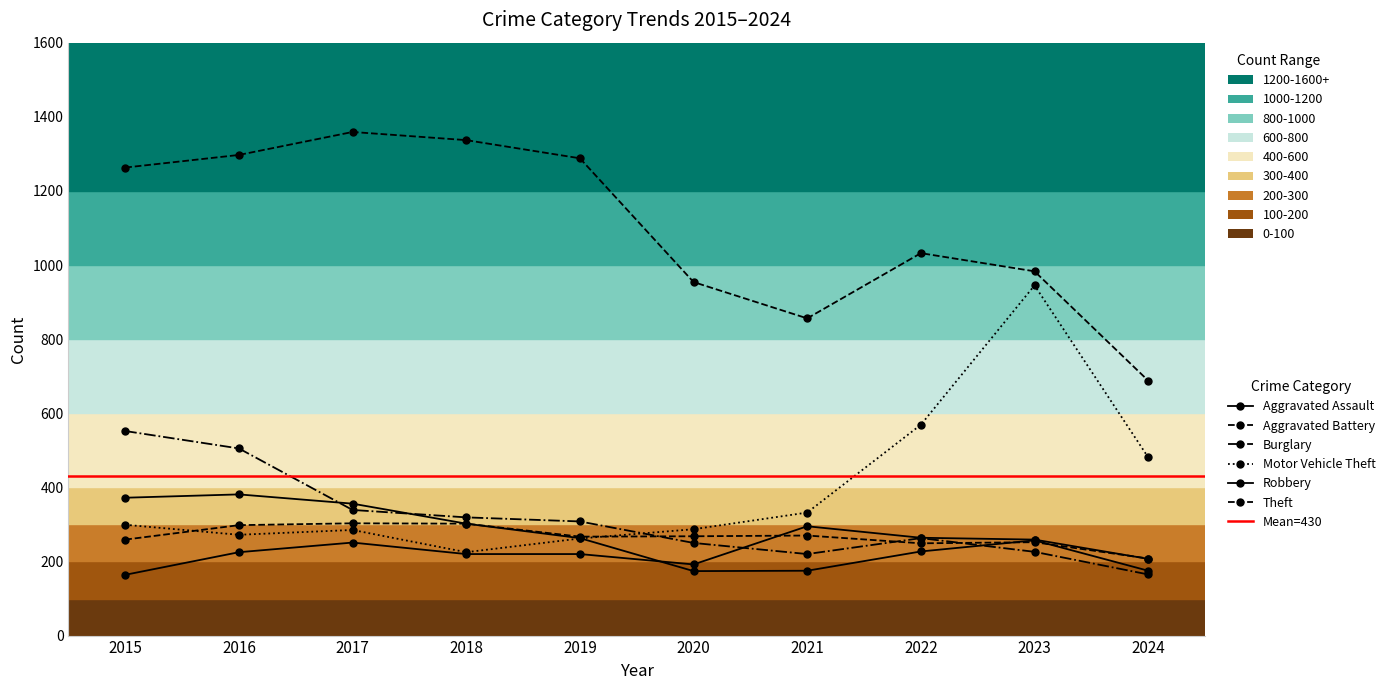

True or false: Theft and Motor Vehicle Theft cross at least once.

False